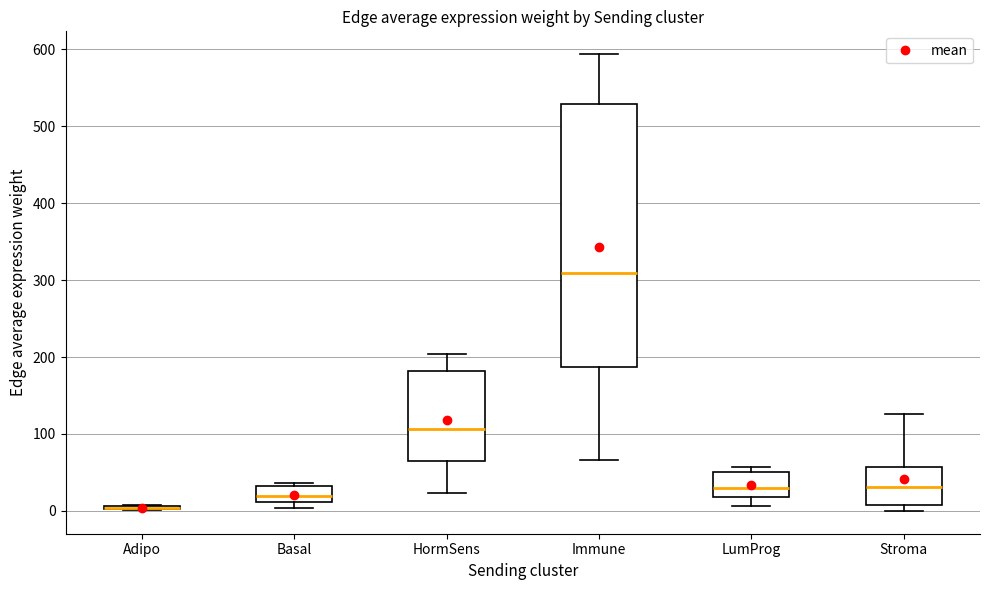

Which box is the tallest, from its lower edge to its upper edge?

Immune